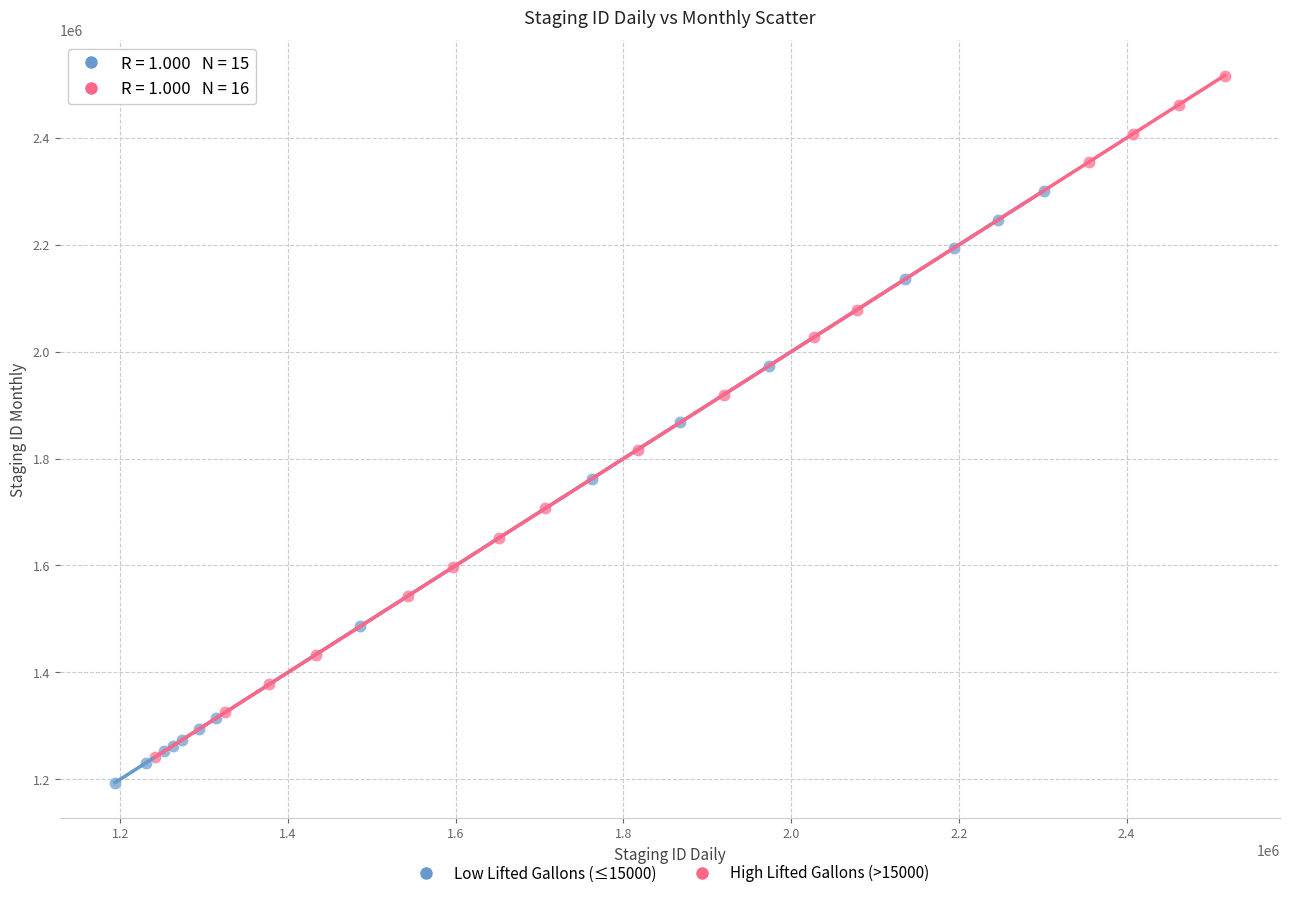

Which series reaches the minimum Y coordinate?

Low Lifted Gallons (≤15000)